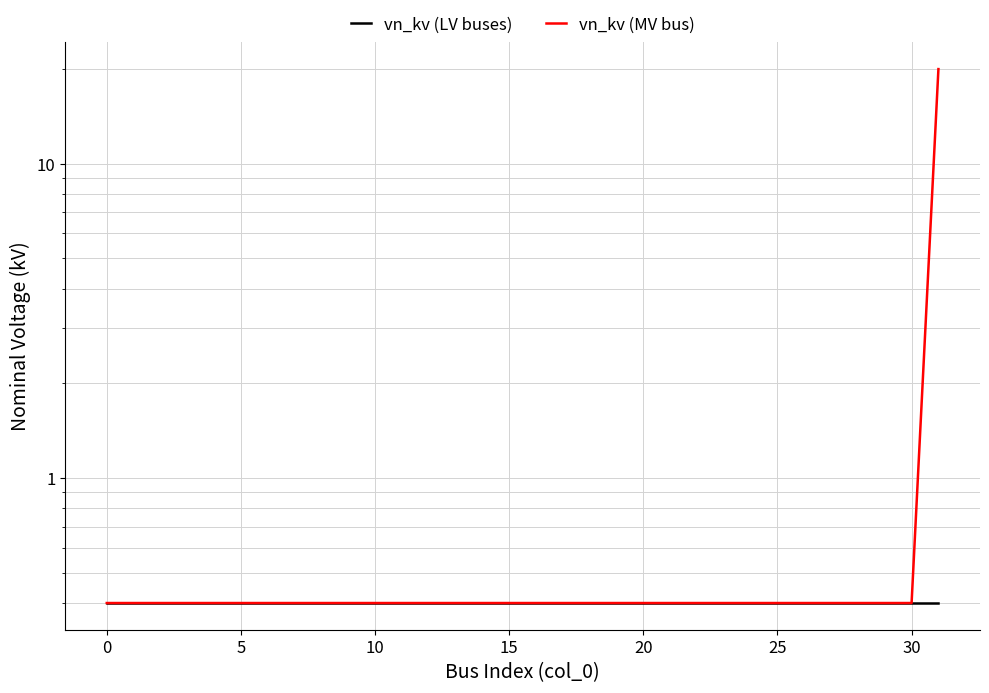

Reading left to right, extract all data points from this chart.

vn_kv (LV buses): 0.4	0.4	0.4	0.4	0.4	0.4	0.4	0.4	0.4	0.4	0.4	0.4	0.4	0.4	0.4	0.4	0.4	0.4	0.4	0.4	0.4	0.4	0.4	0.4	0.4	0.4	0.4	0.4	0.4	0.4	0.4	0.4
vn_kv (MV bus): 0.4	0.4	0.4	0.4	0.4	0.4	0.4	0.4	0.4	0.4	0.4	0.4	0.4	0.4	0.4	0.4	0.4	0.4	0.4	0.4	0.4	0.4	0.4	0.4	0.4	0.4	0.4	0.4	0.4	0.4	0.4	20.0